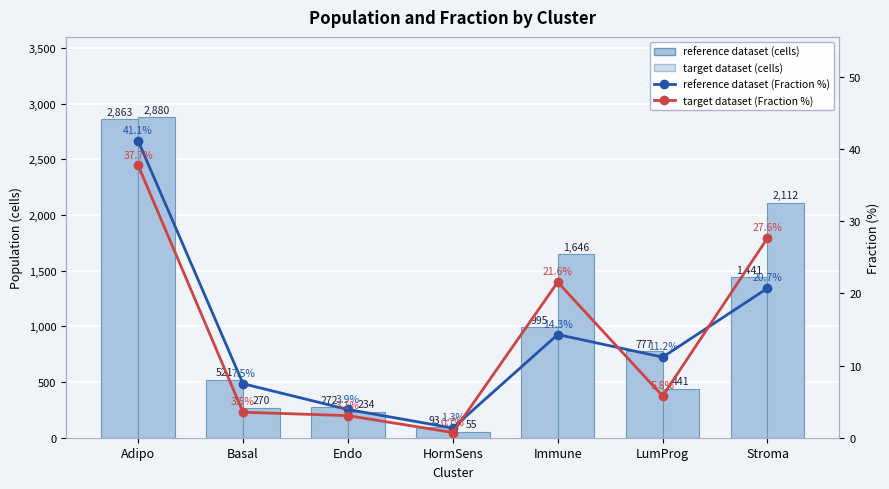

True or false: target dataset has a value of 955.6 at Stroma.

False